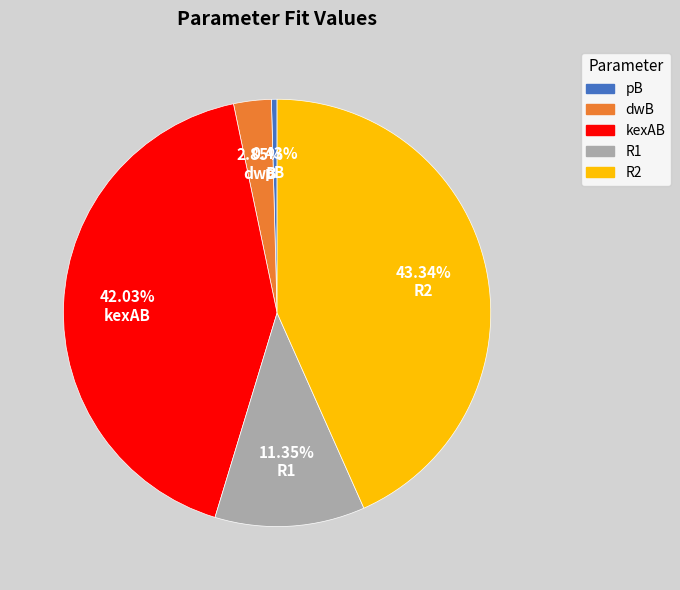

True or false: pB accounts for 0% of the total.

True